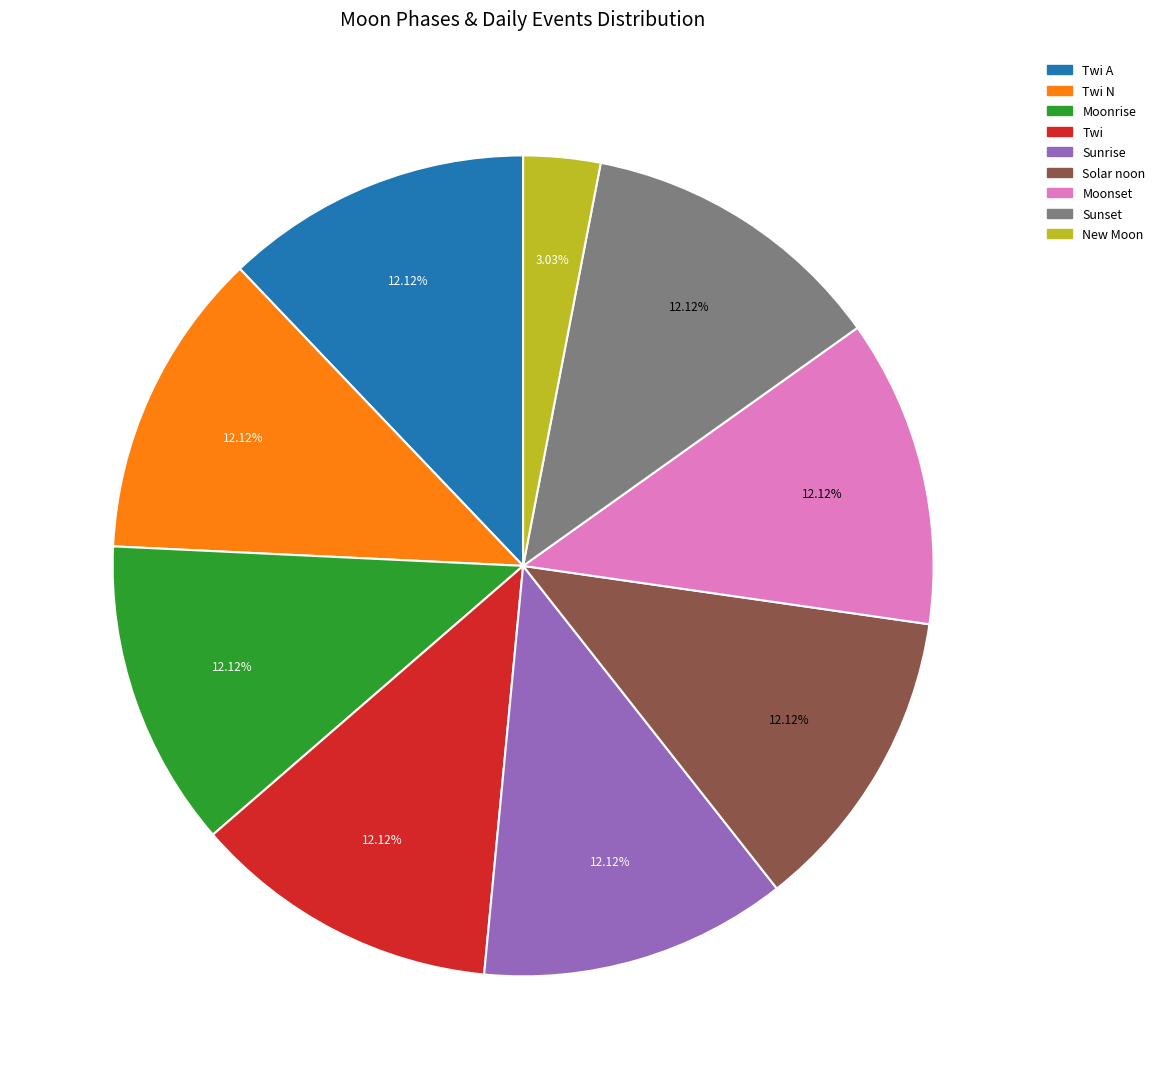

To the nearest percent, what percentage of the pie is New Moon?

3%